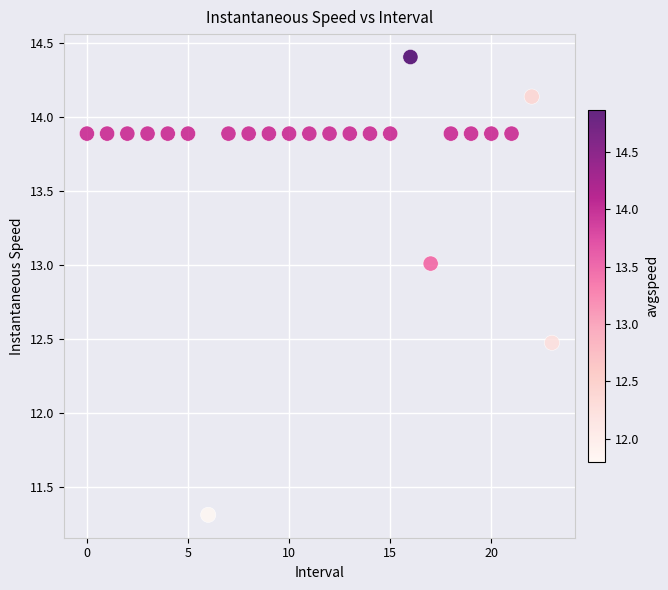

What Y value in the scatter plot is closest to 12?

12.5